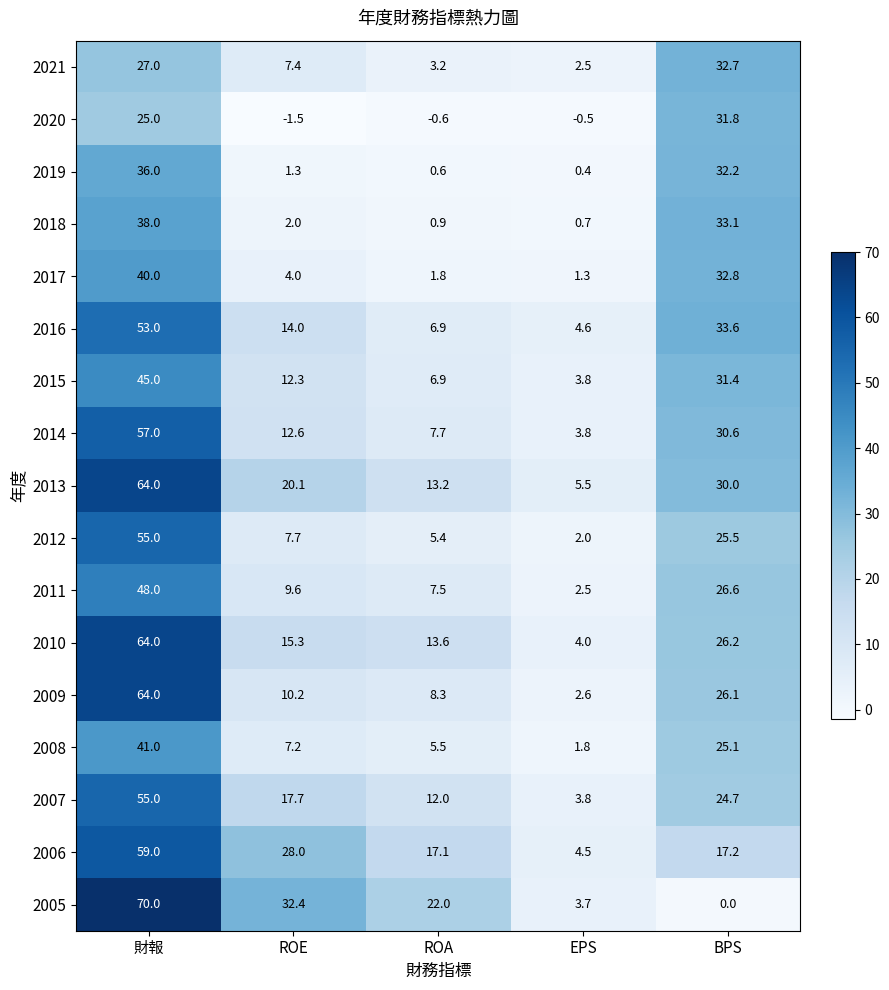

At which category is the sum across all series the highest?

財報